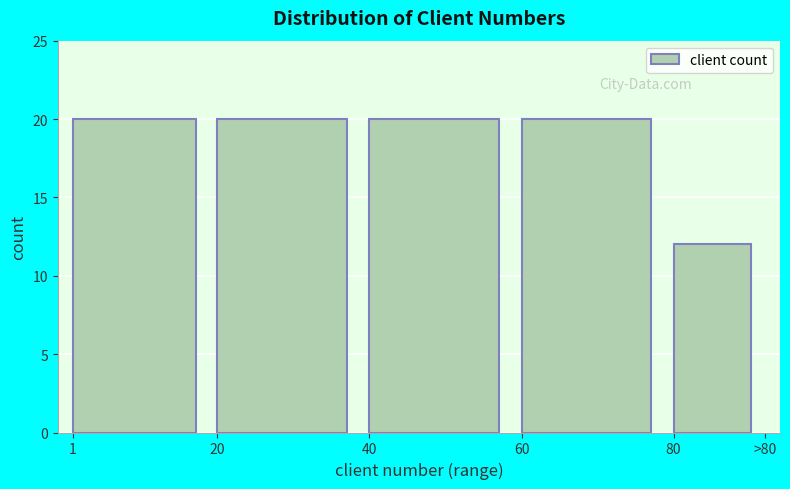

Reading right to left, extract all data points from this chart.

12	20	20	20	20